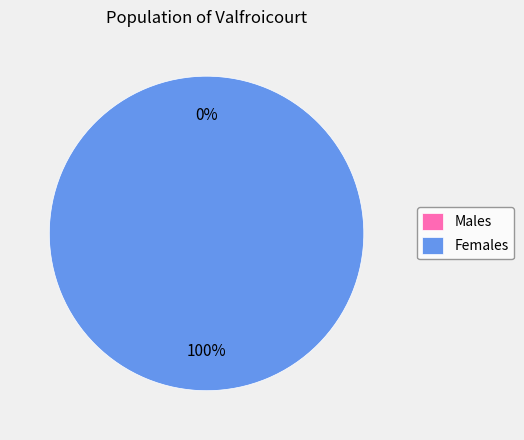

Between 1507855083 and 1512162497, which is larger?

1512162497